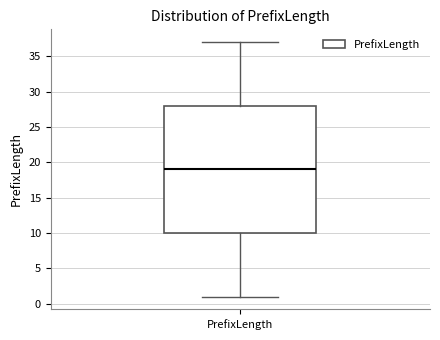

Read this box plot against the y-axis: the position of the median line, the range covered by the box, and the ends of both whiskers. The values are not printed on the chart, so give them approximately, as read against the axis.

median 19, box 10 to 28, whiskers 1 to 37